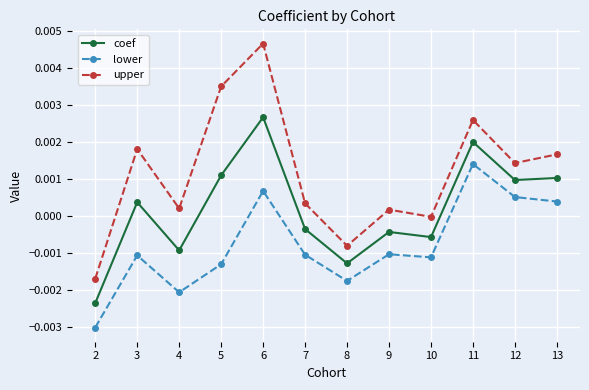

Does the chart have visible grid lines?

Yes